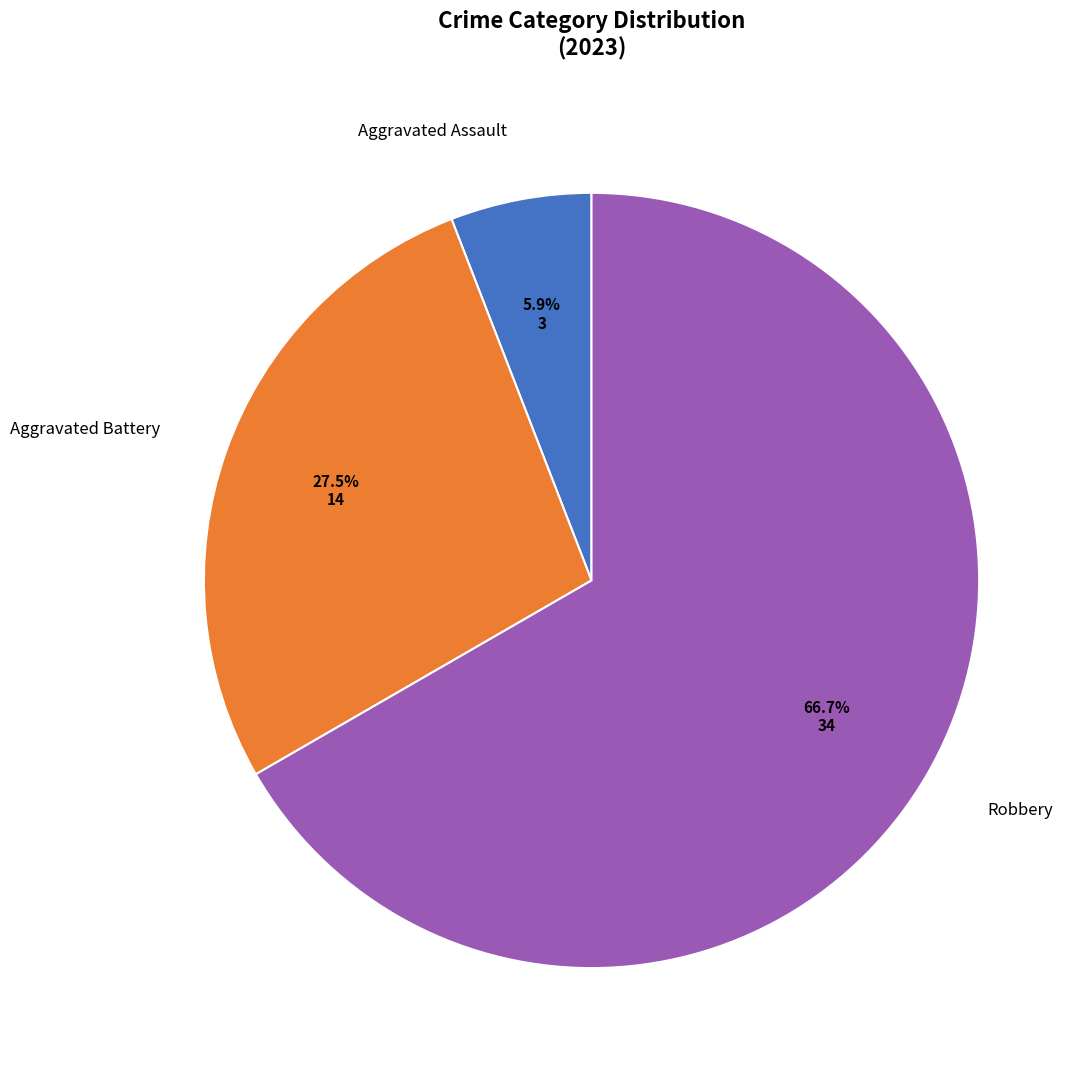

What is the smallest slice in the pie chart?

Aggravated Assault